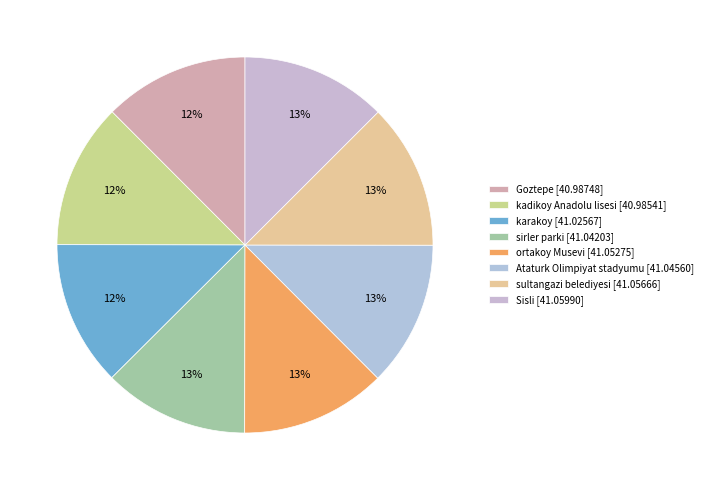

The ortakoy Musevi slice represents 13% of the pie. True or false?

True